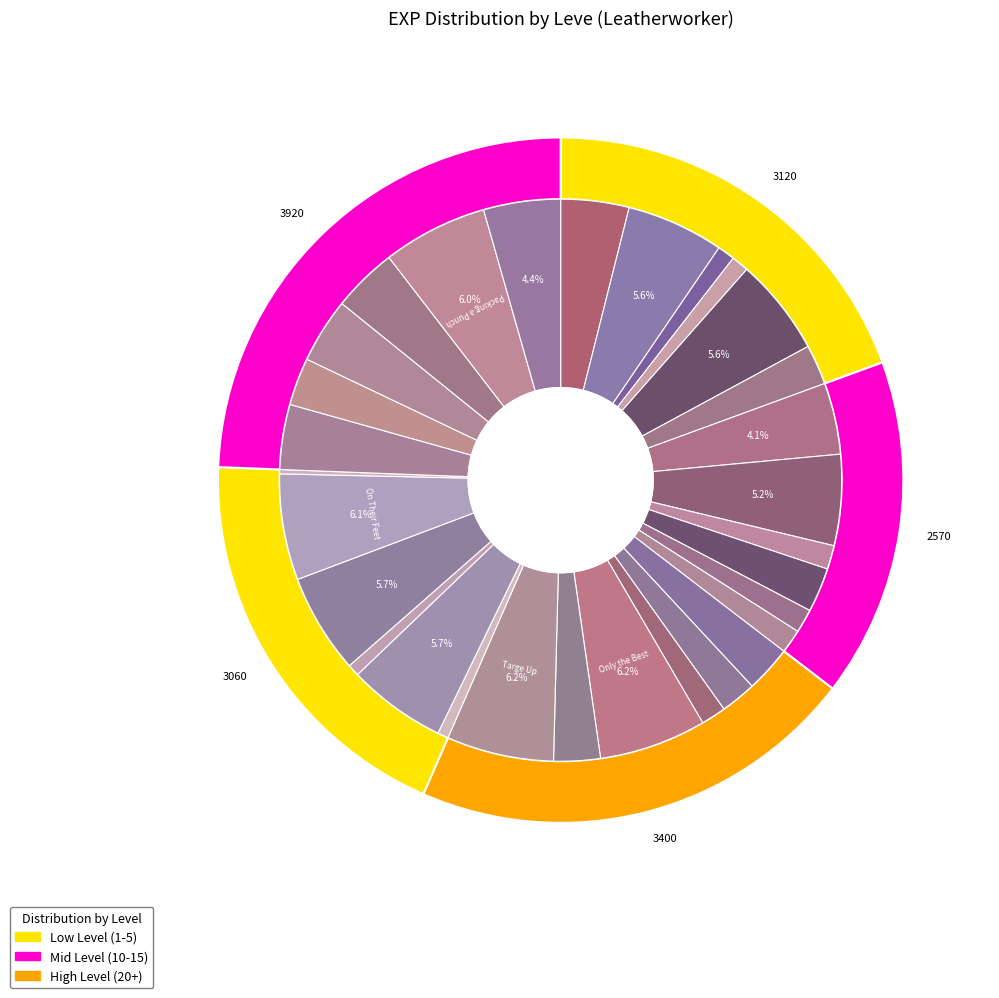

What is the ratio of the value at My Sole to Take to the value at A Thorn in One Hide?

1.5